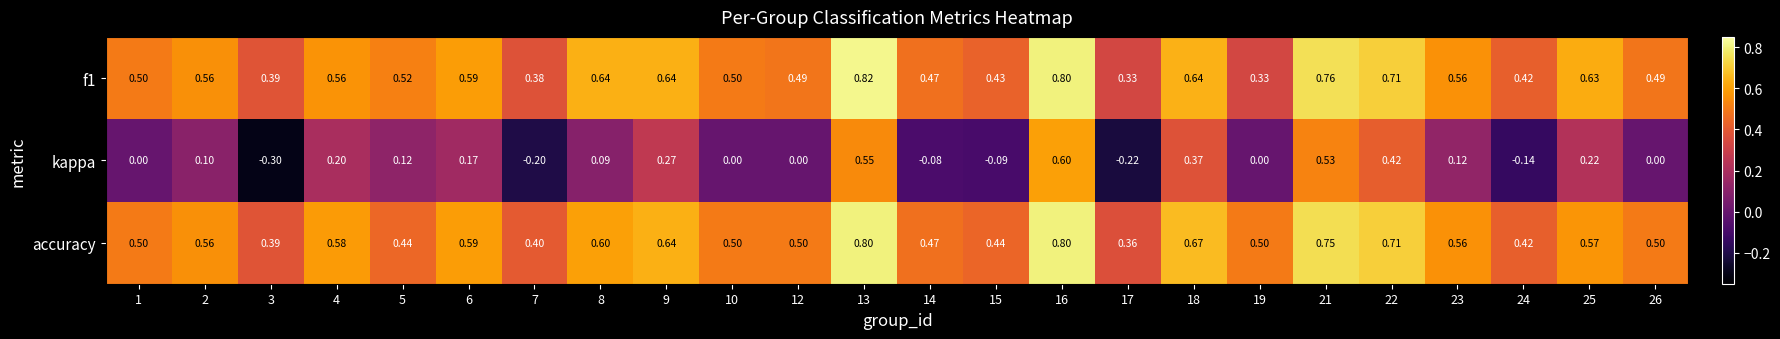

What is the difference between the highest and lowest values at 9?

0.4